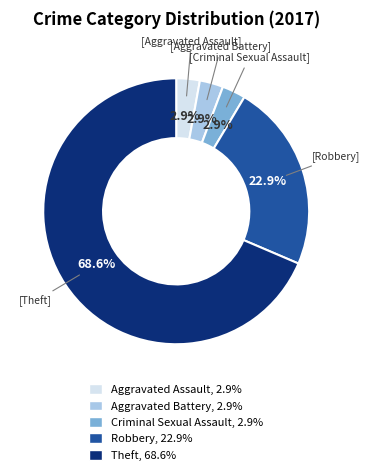

Which has a higher value, Robbery or Aggravated Assault?

Robbery